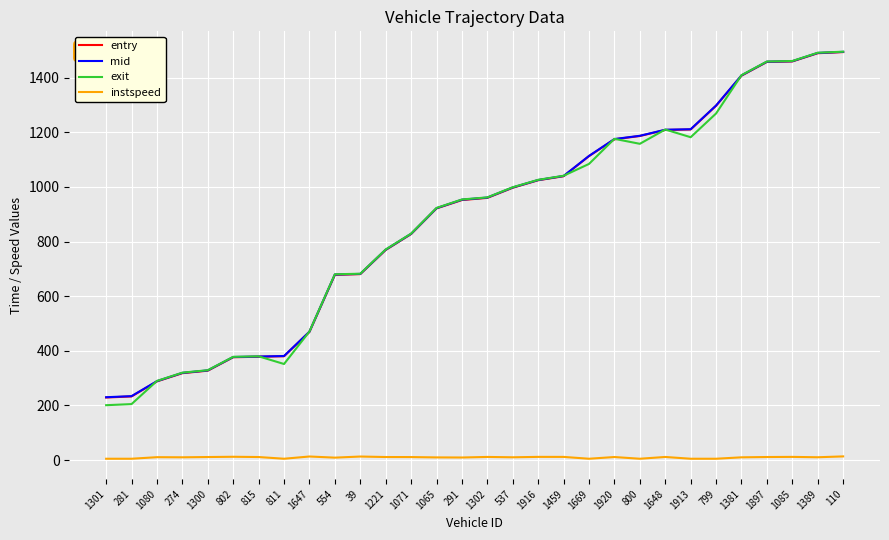

Which series has the widest spread of values?

exit